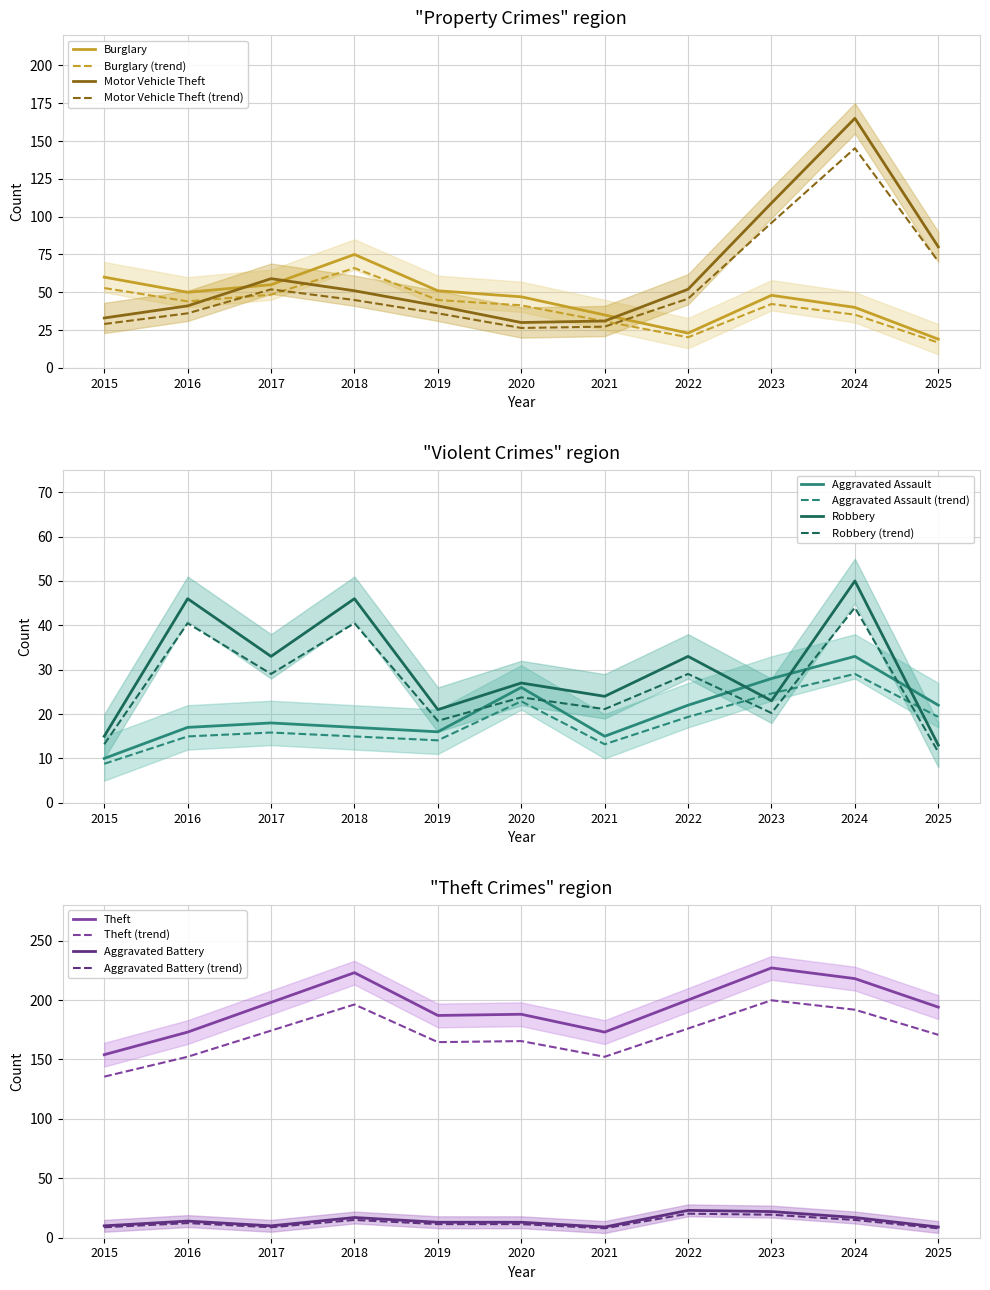

What is the difference between the highest and lowest values at 2017?

188.0